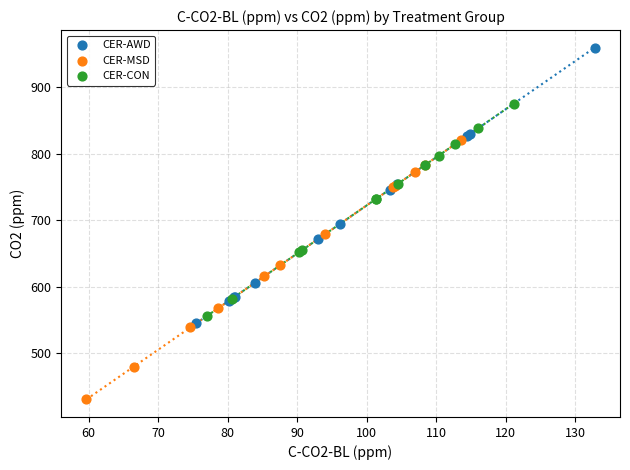

Which series contains the lowest Y value?

CER-MSD